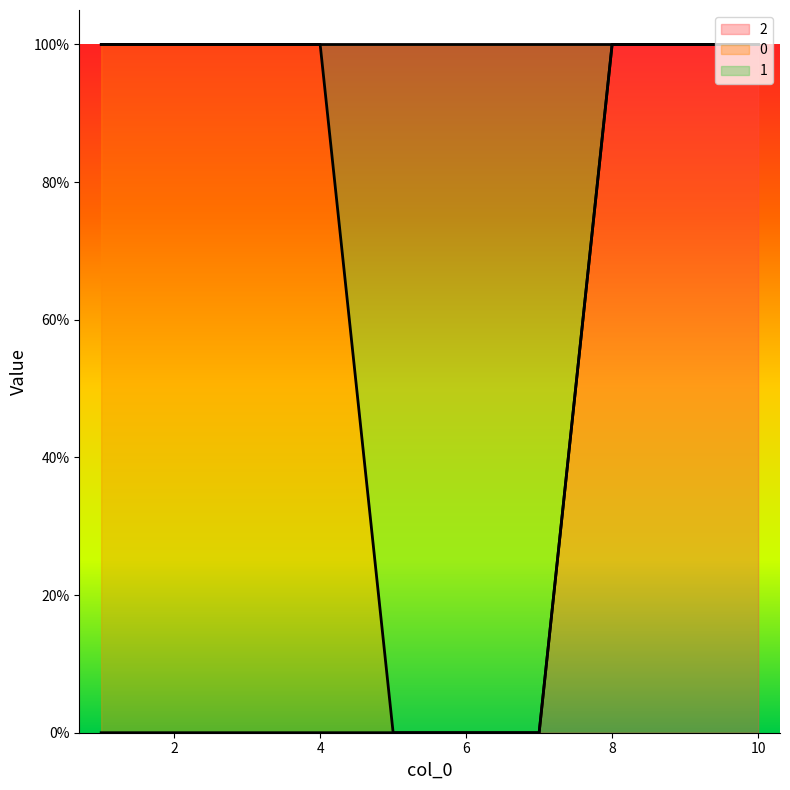

Which series changed the most between 6 and 10?

1